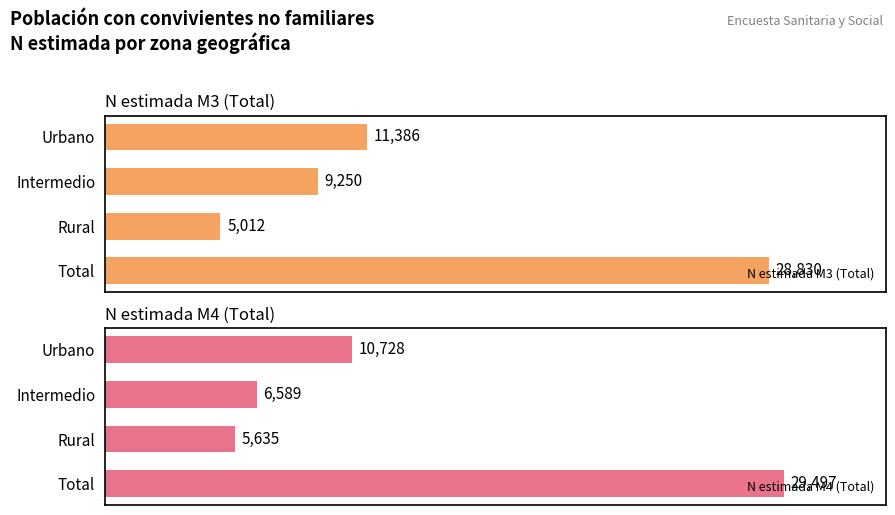

What is the greatest value displayed?

29497